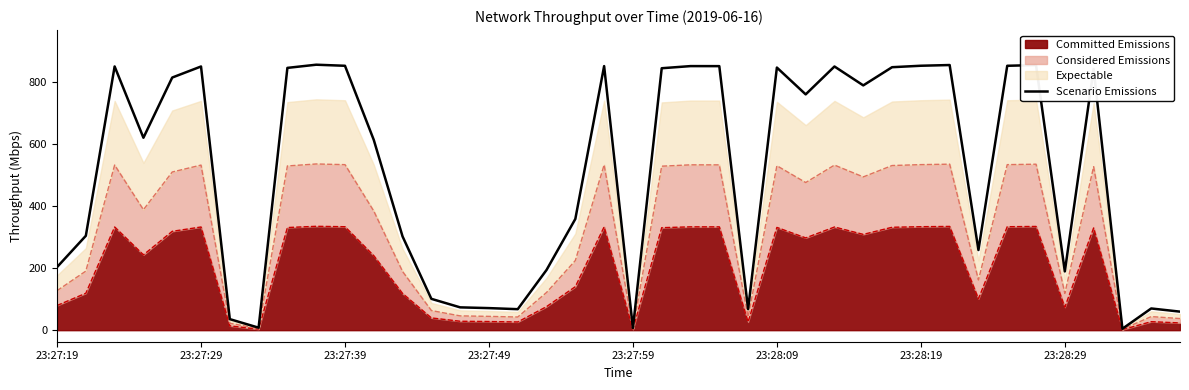

At which category does the chart reach its minimum across all series?

37